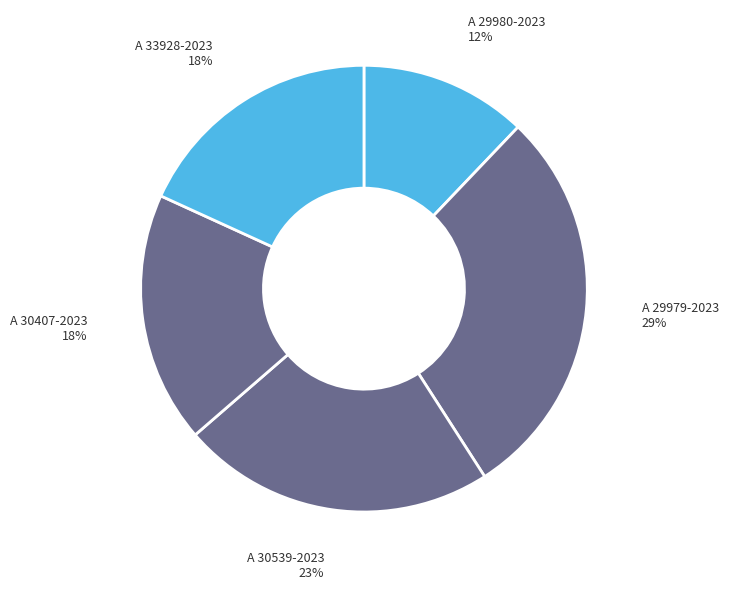

Count the number of slices in the pie.

5